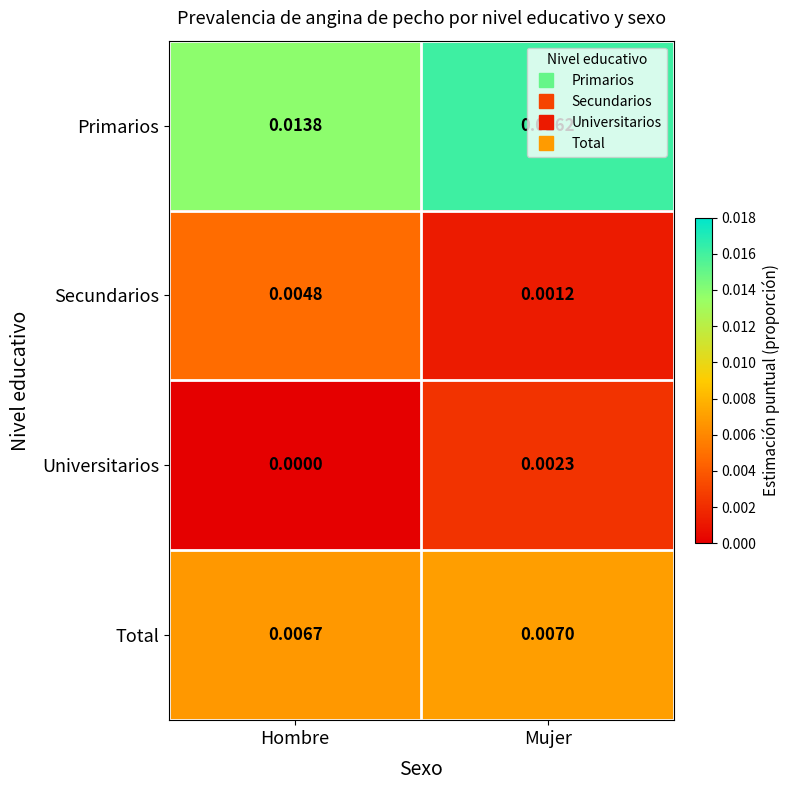

Rank the categories by Universitarios value from lowest to highest.

Hombre, Mujer